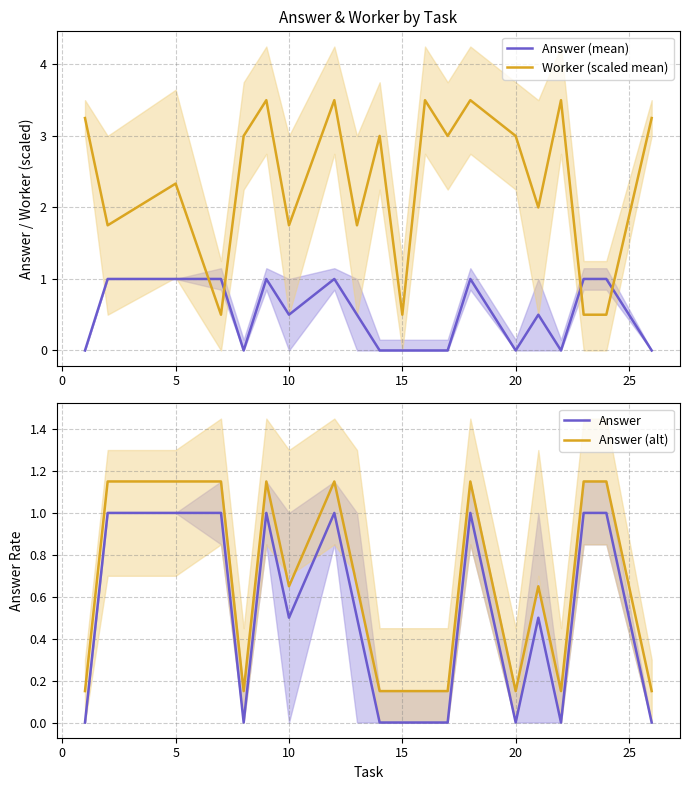

How many values in the Answer (mean) series exceed 0?

11